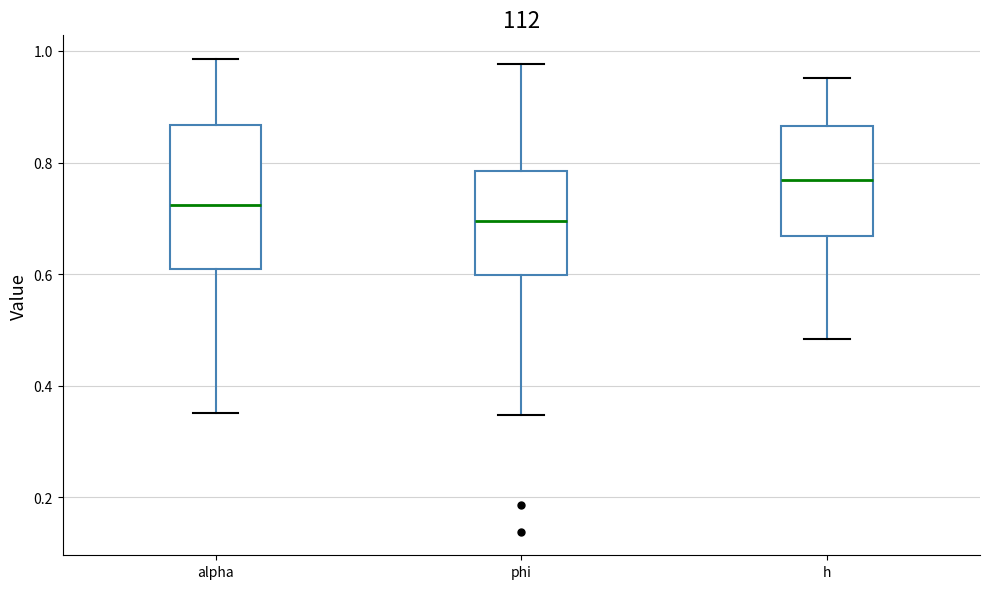

Where does the upper whisker of the box for h end on the y-axis? The values are not printed on the chart, so give them approximately, as read against the axis.

0.96